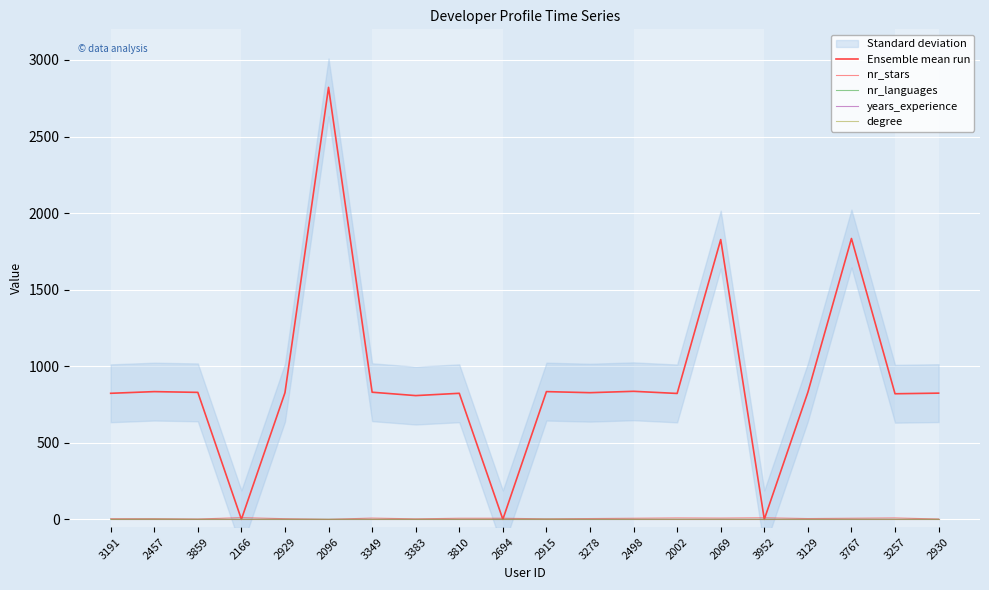

Which has a higher value, 2915 or 3383?

2915